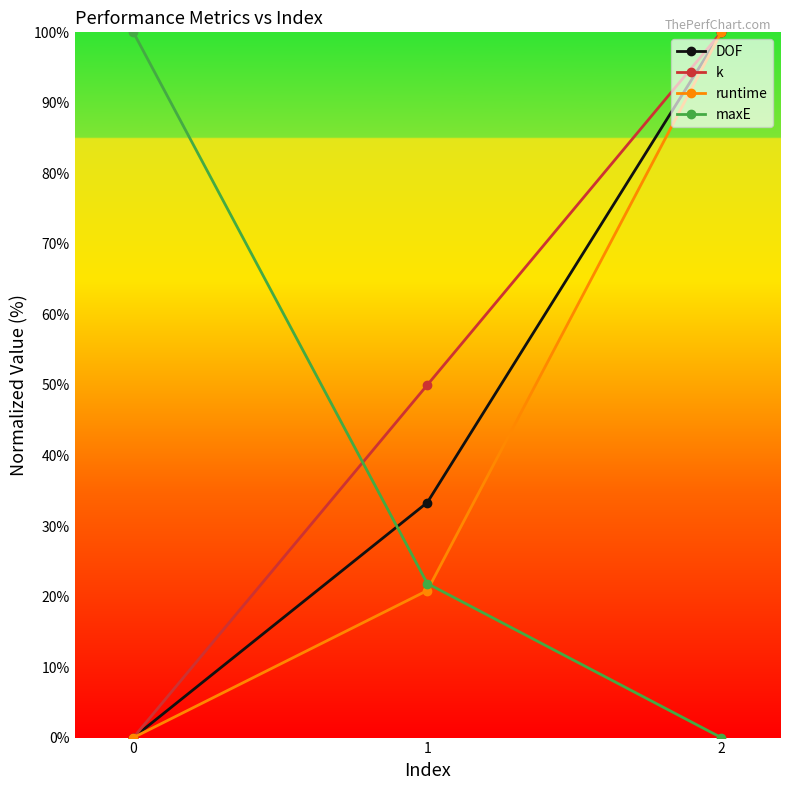

What is the sum of the maxE values at 0 and 1?

121.8